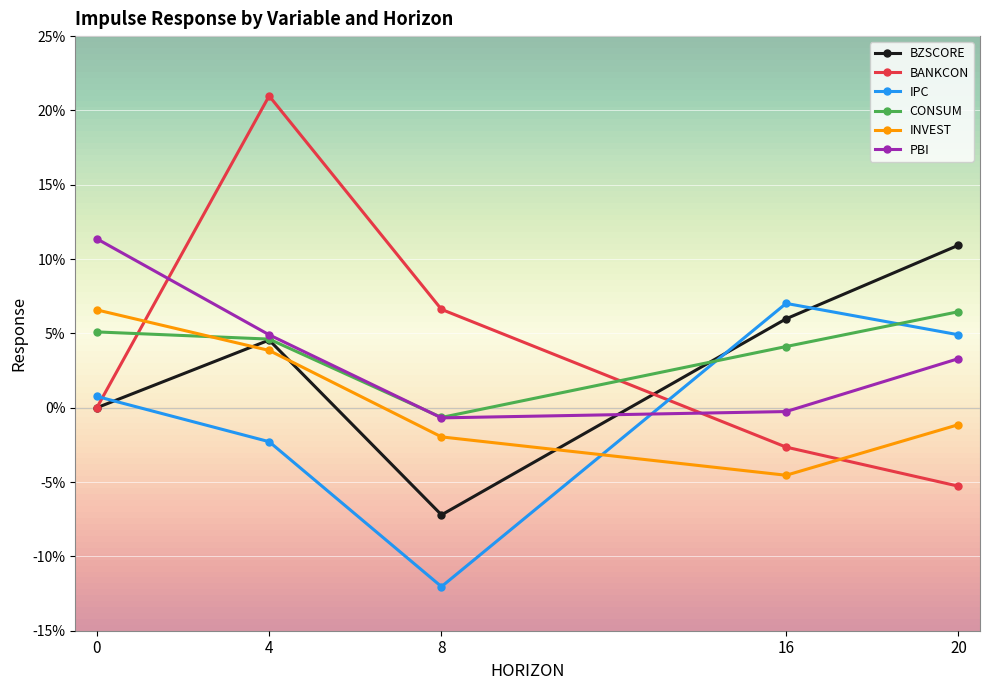

Which series has the largest total across all categories?

BANKCON